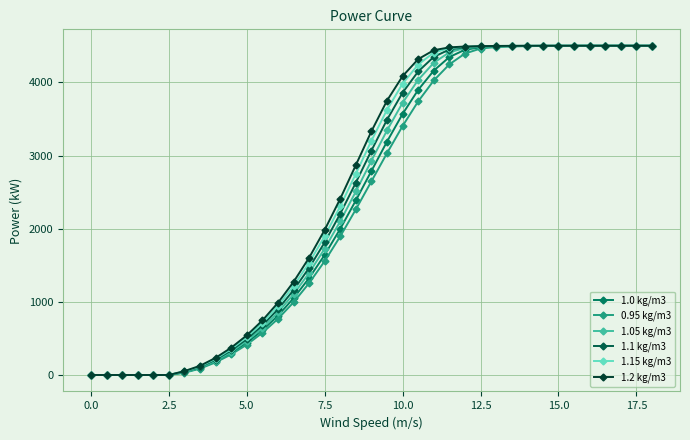

True or false: 0.95 kg/m3 has more than 0 points higher than both neighbors.

False